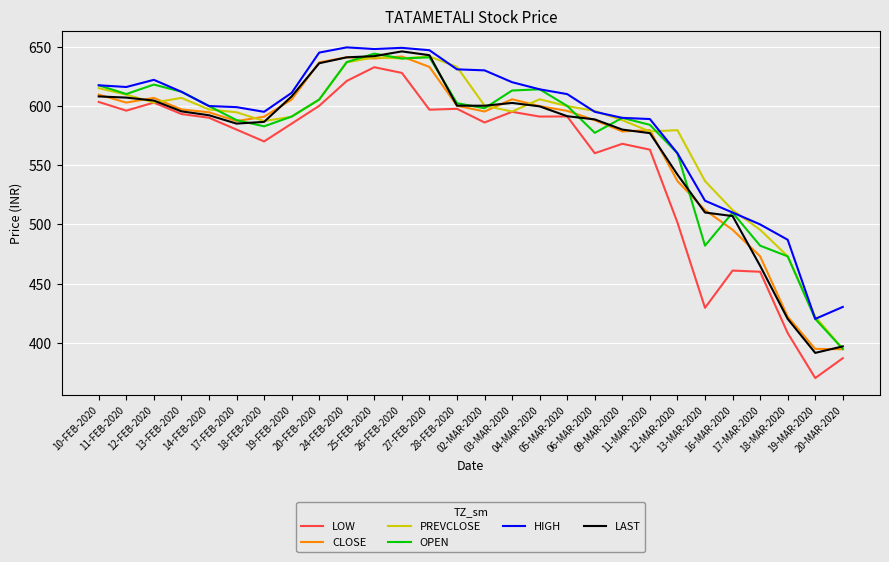

Is this an area chart (filled region under the line)?

No